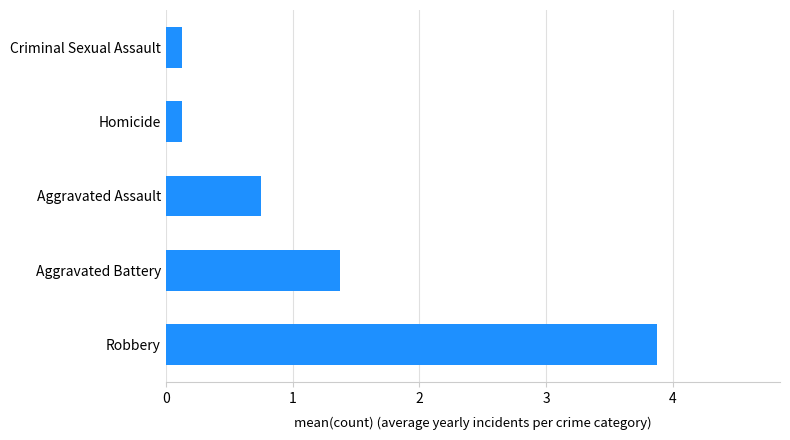

What is the ratio of the value at Robbery to the value at Aggravated Battery?

2.8